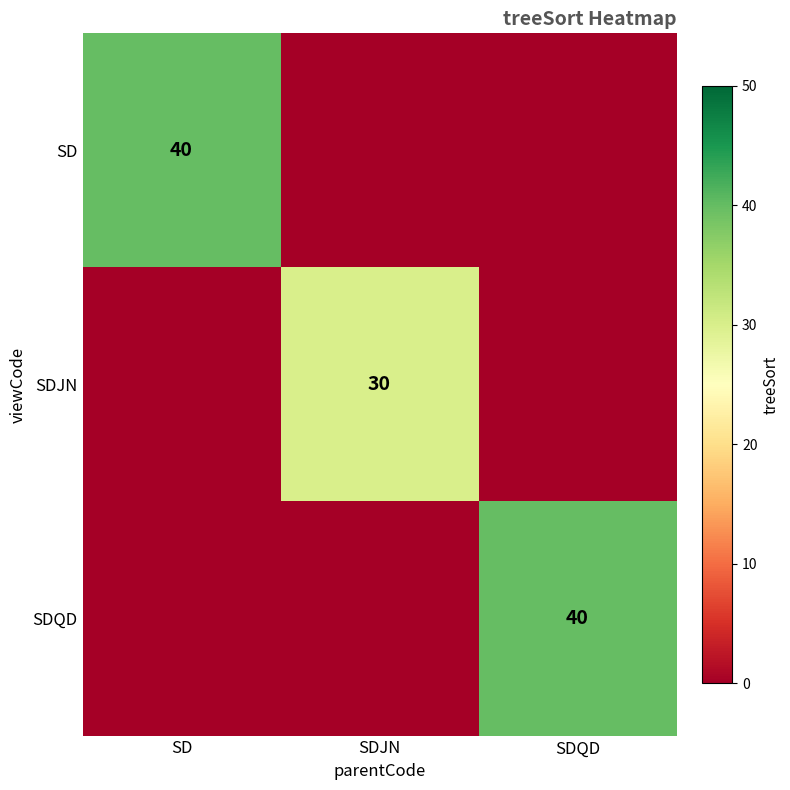

Is it true that SDQD equals 72 at SDQD?

False